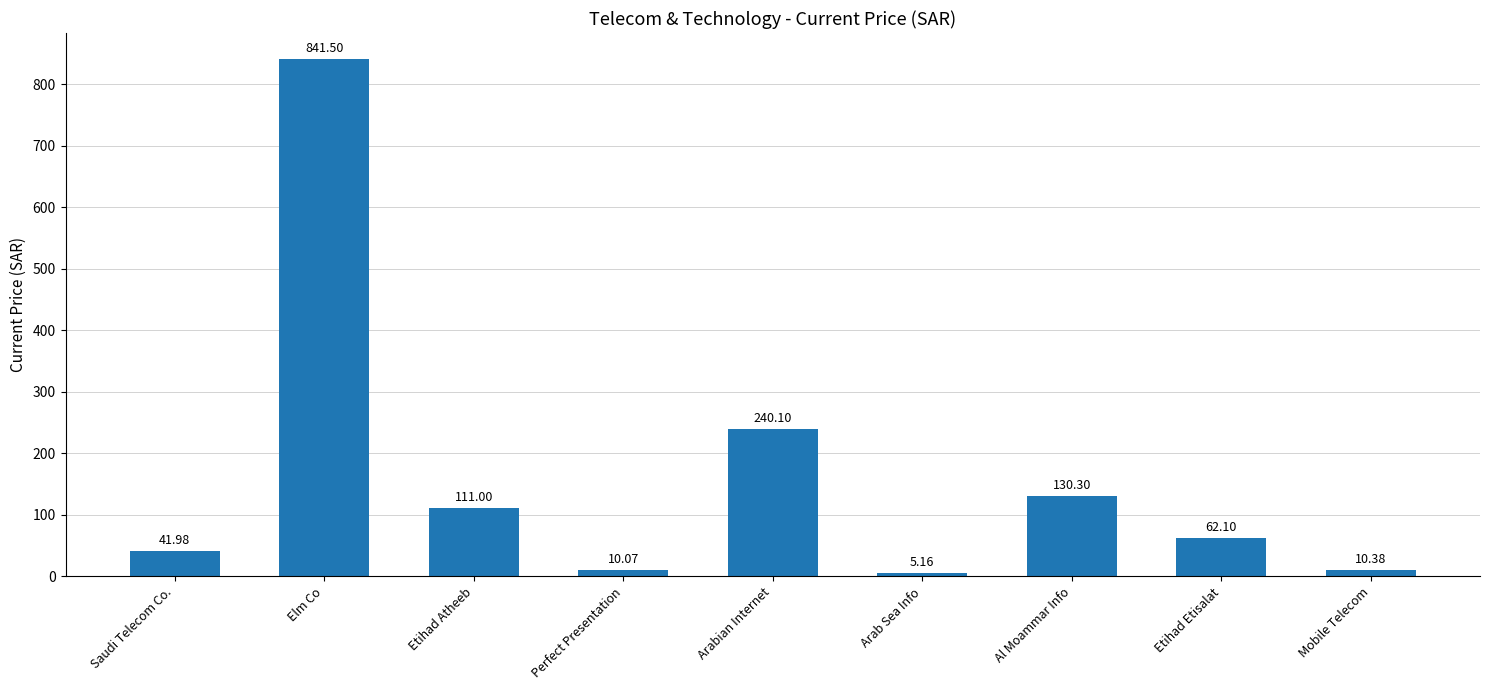

At which category does the chart reach its minimum across all series?

Arab Sea Info